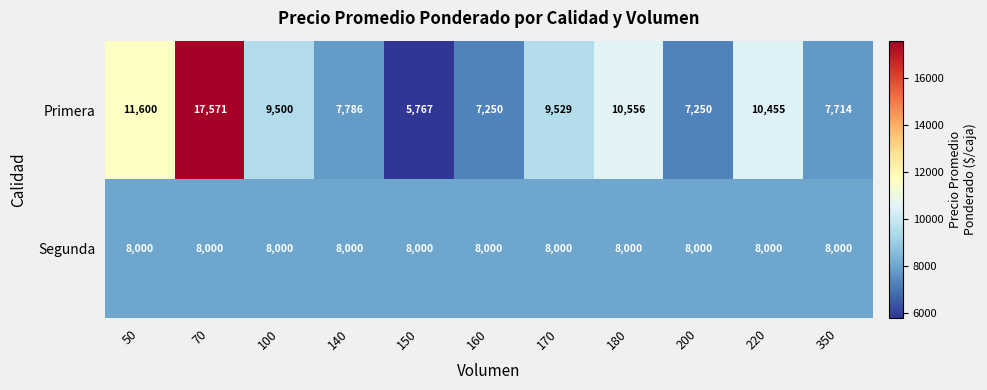

What is the sum of all Primera values?

104978